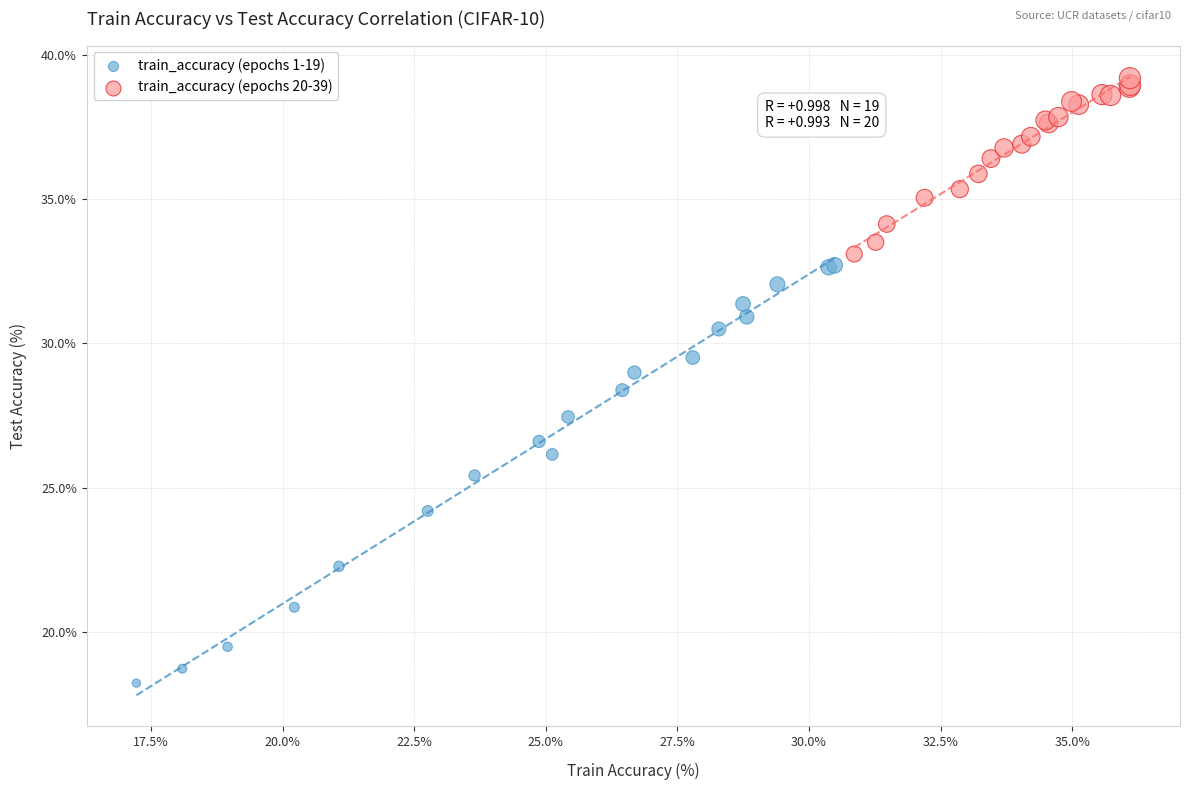

Which series contains the highest Y value?

train_accuracy (epochs 20-39)